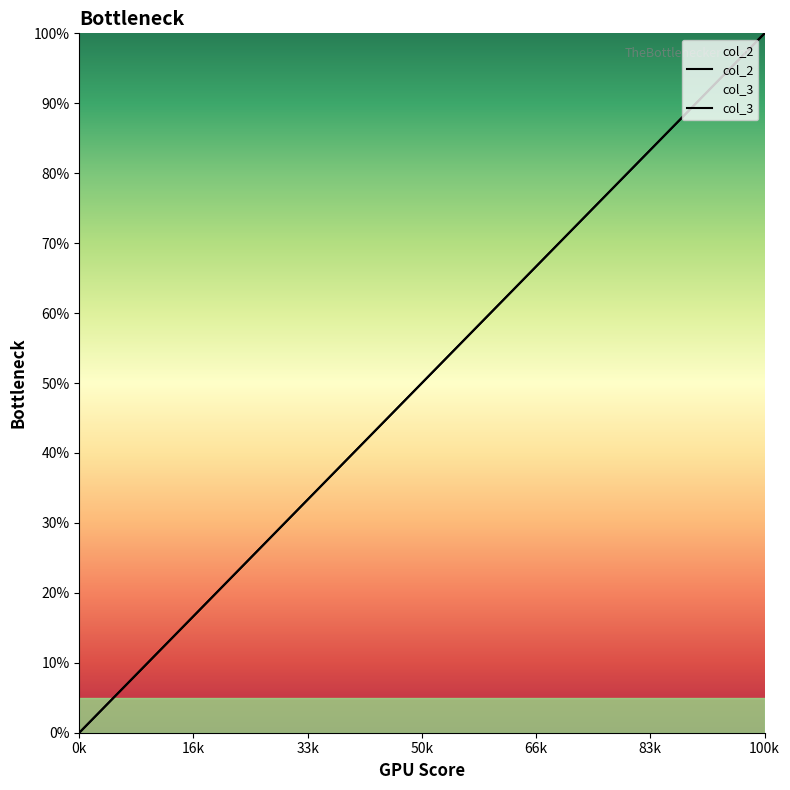

Read the col_3 value at 5.

13.2